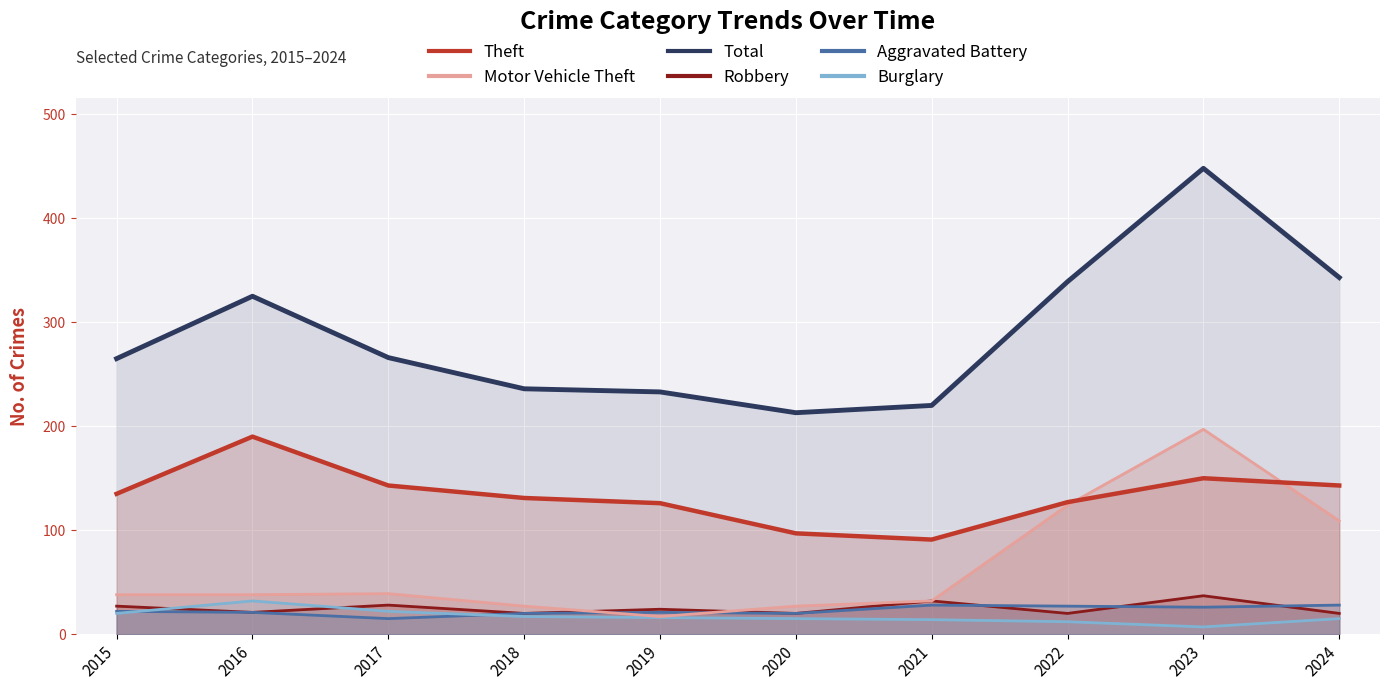

At which category does Motor Vehicle Theft reach its first local peak?

2017